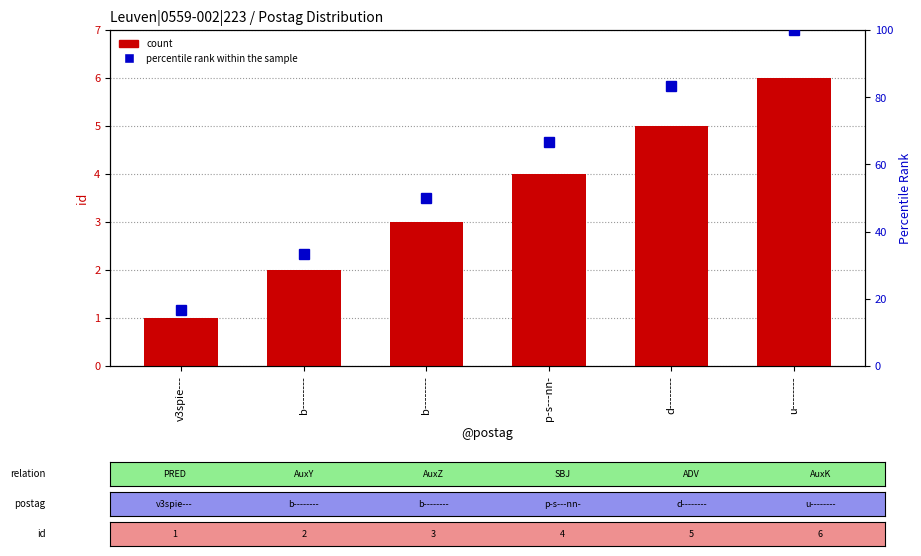

List the series in order of their peak value, lowest first.

count, percentile rank within the sample